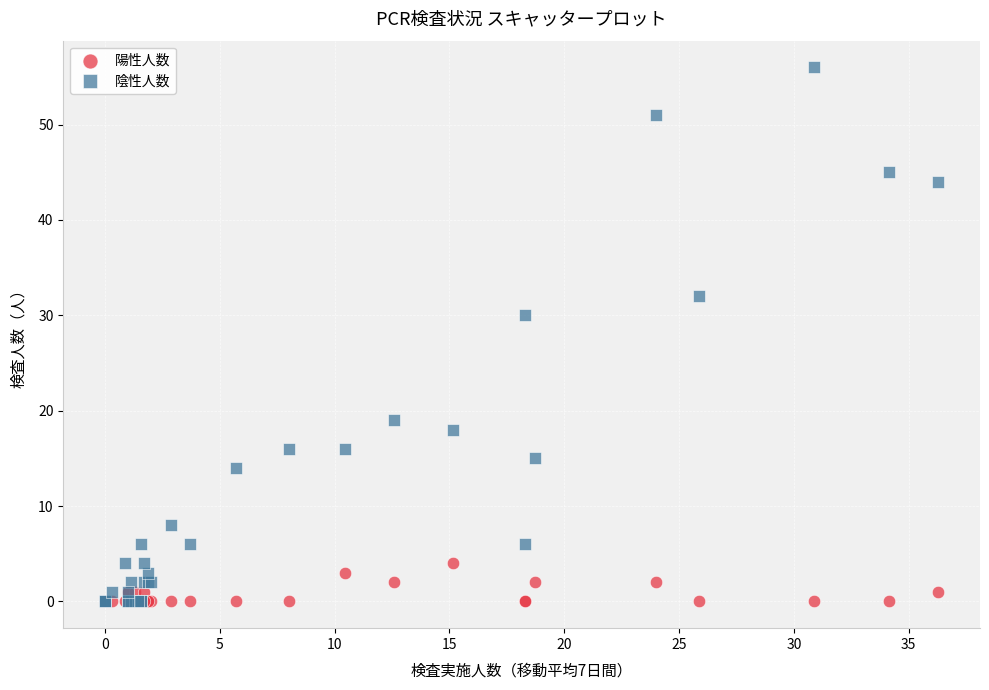

Which series reaches the maximum Y coordinate?

陰性人数